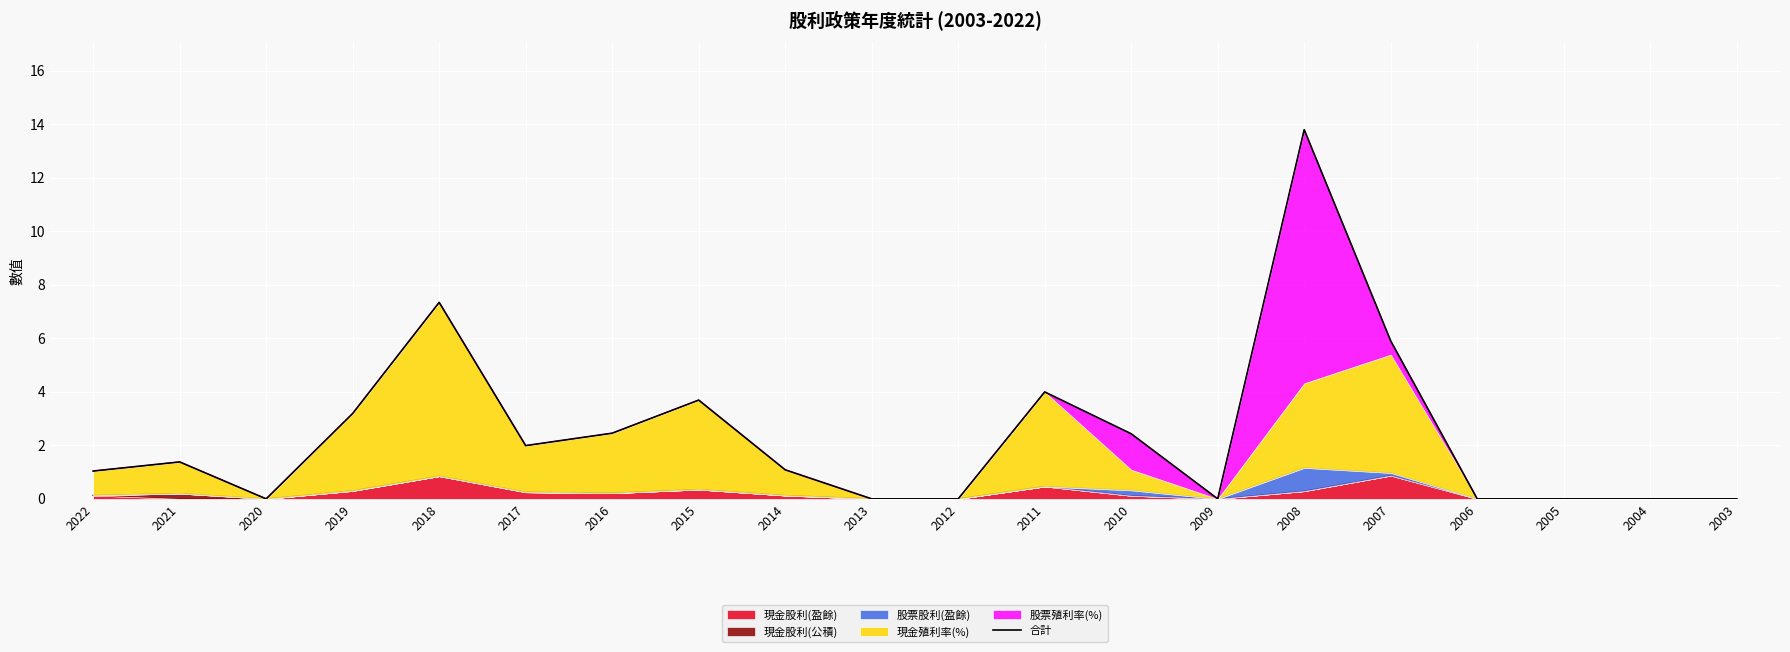

What is the maximum value shown in the chart?

13.8